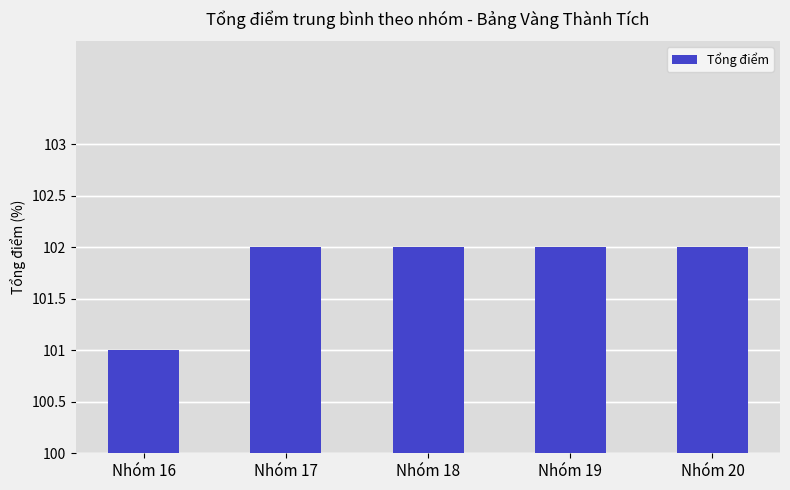

What is the sum of the values at Nhóm 16 and Nhóm 19?

203